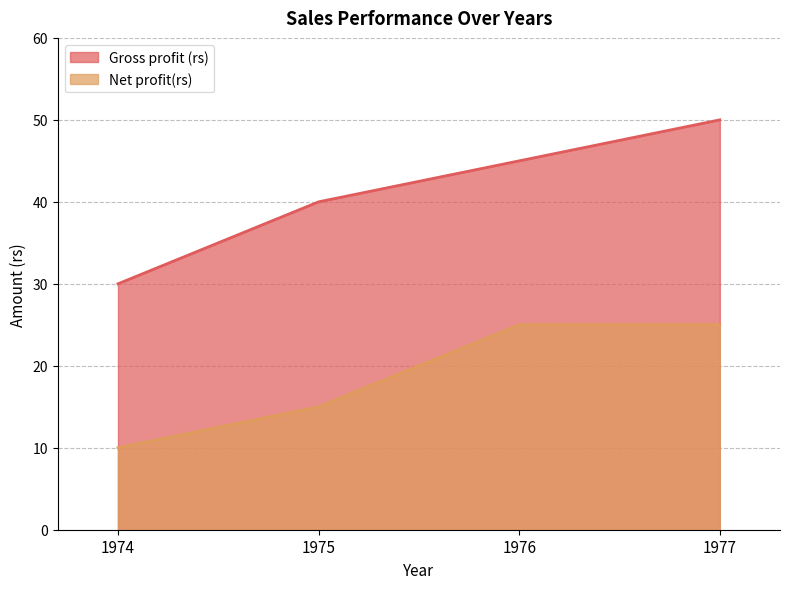

At which label does Net profit(rs) reach its peak?

1976